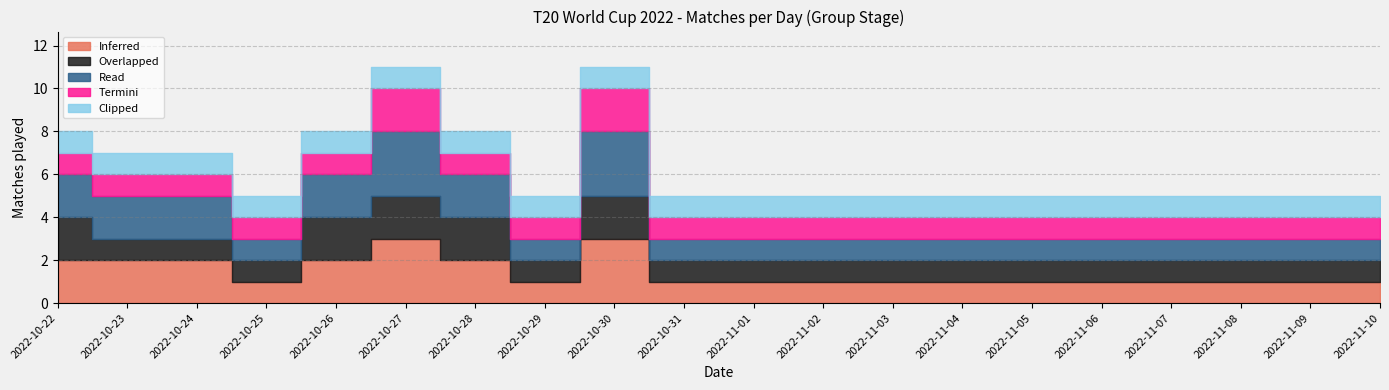

How many categories are shown in the chart?

20